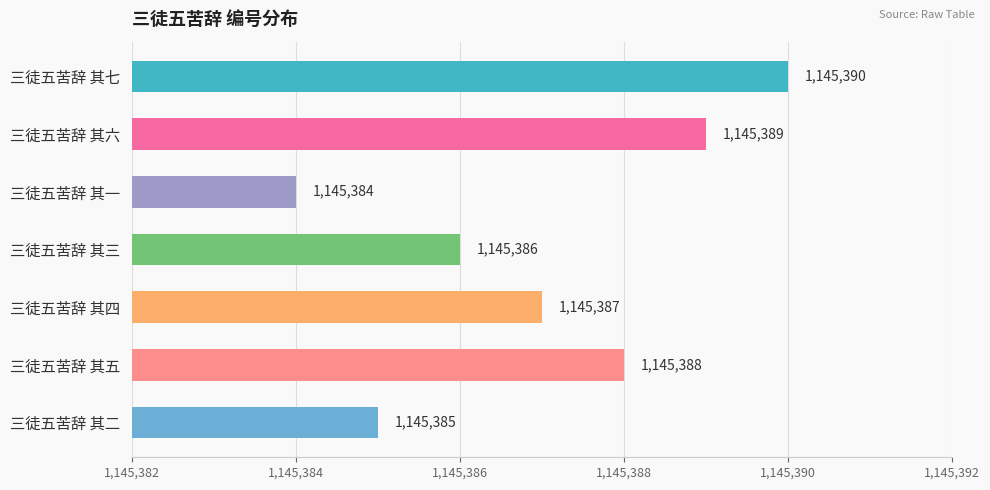

List the labels in order of value, largest first.

三徒五苦辞 其七, 三徒五苦辞 其六, 三徒五苦辞 其五, 三徒五苦辞 其四, 三徒五苦辞 其三, 三徒五苦辞 其二, 三徒五苦辞 其一